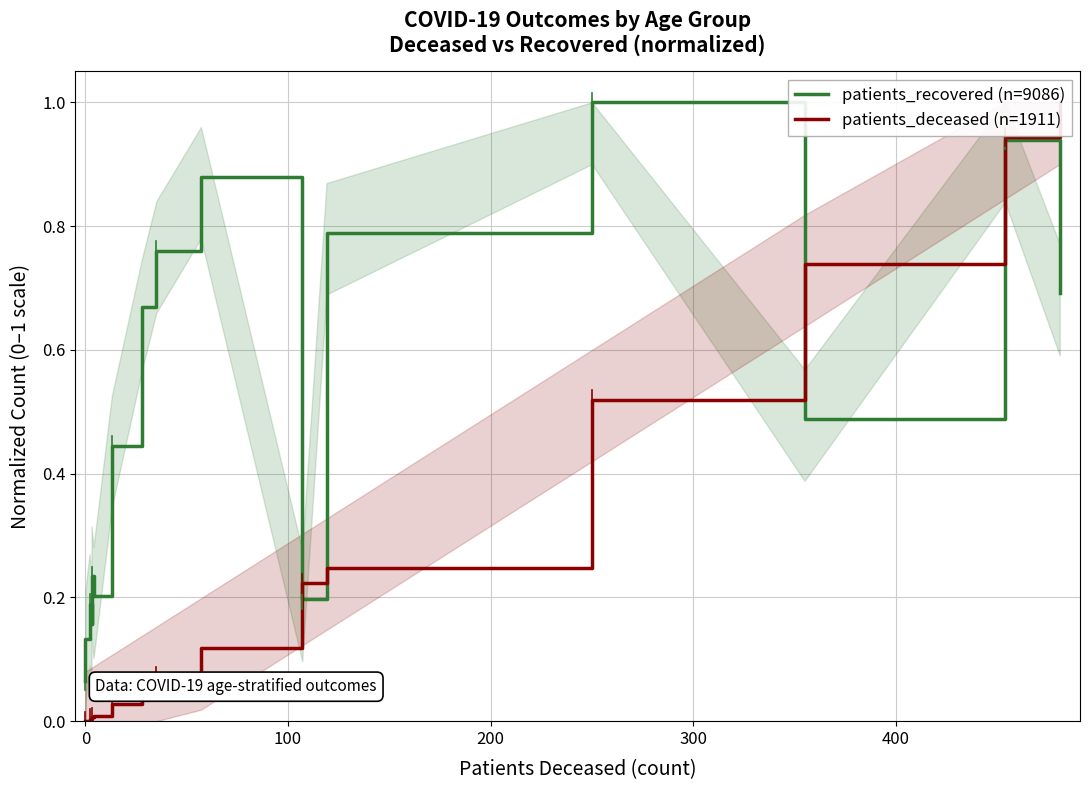

What is the average value of the patients_deceased (n=1911) series?

0.2